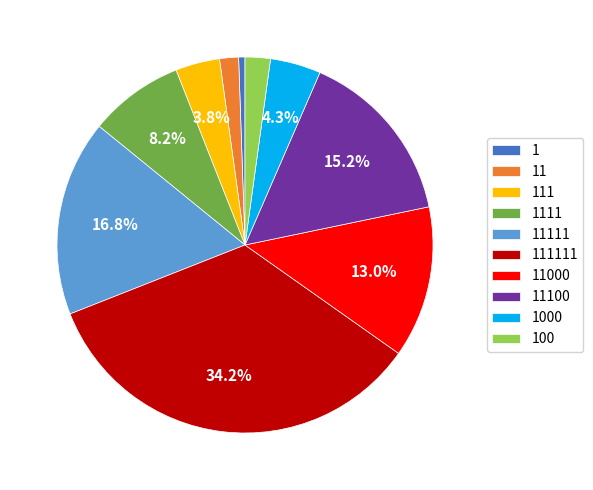

Rank the categories by value from highest to lowest.

111111, 11111, 11100, 11000, 1111, 1000, 111, 100, 11, 1